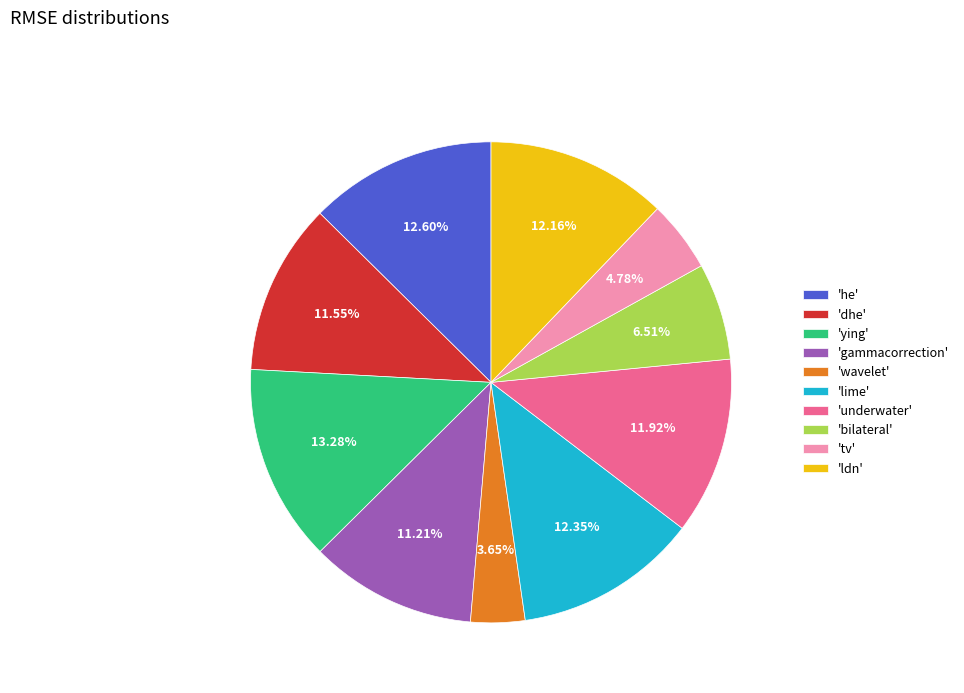

Between 'bilateral' and 'he', which is larger?

'he'